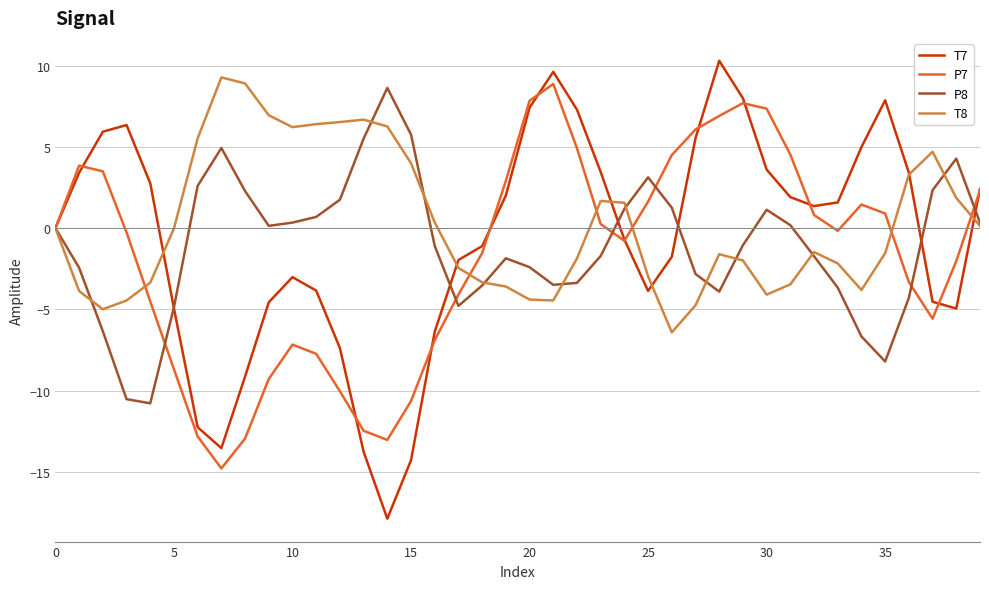

What is the lowest value of the T8 series?

-6.4